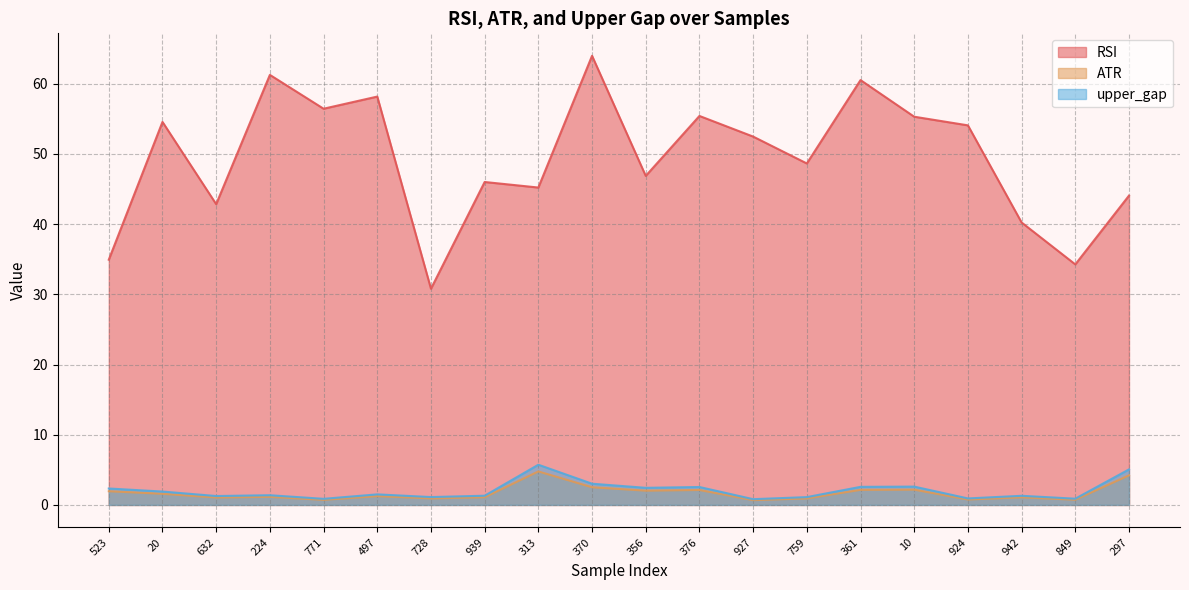

Where is the first local minimum for ATR?

632